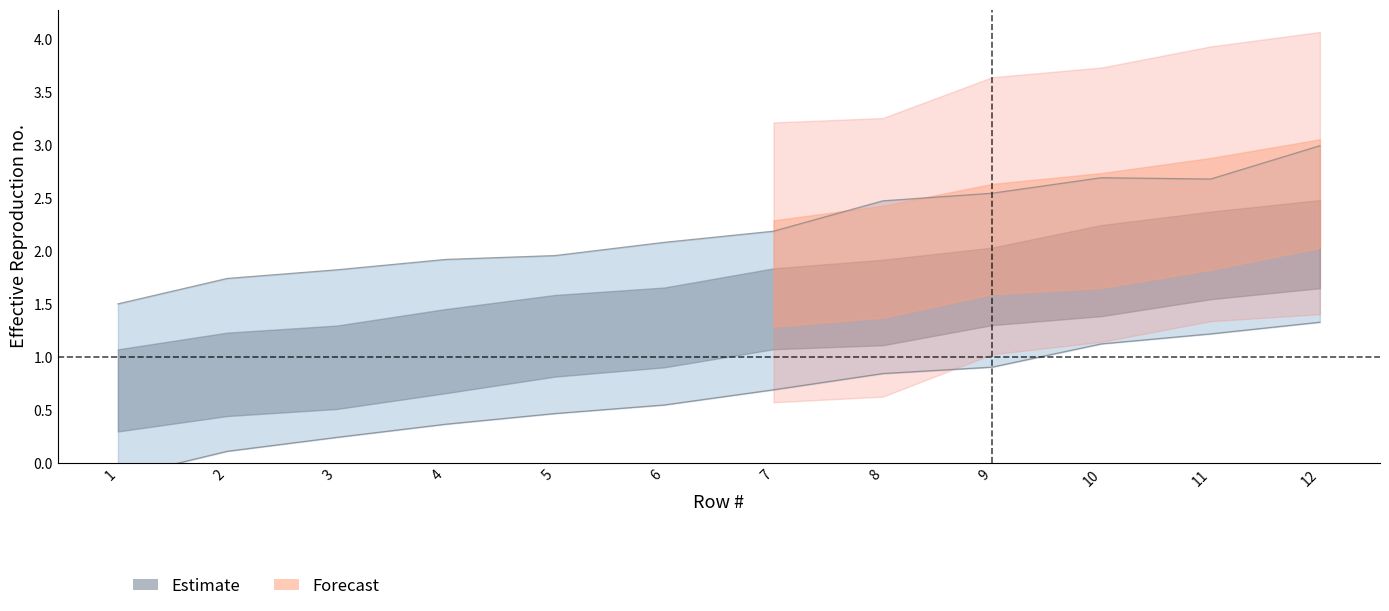

List the labels in order of value, smallest first.

1, 2, 3, 4, 5, 6, 7, 8, 9, 10, 11, 12